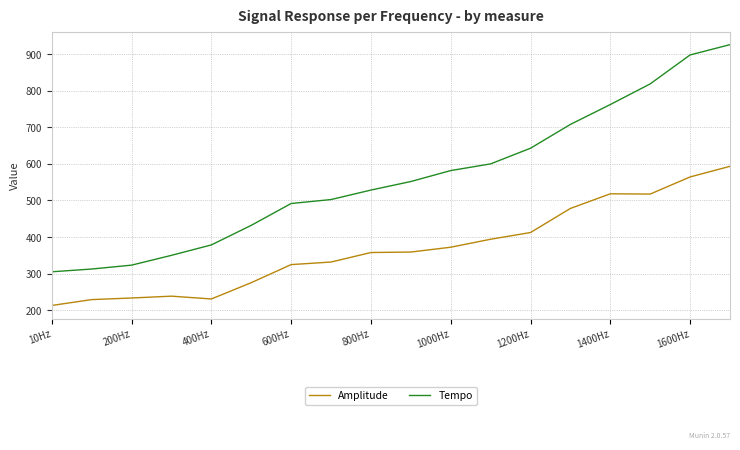

Which series has the widest spread of values?

Tempo